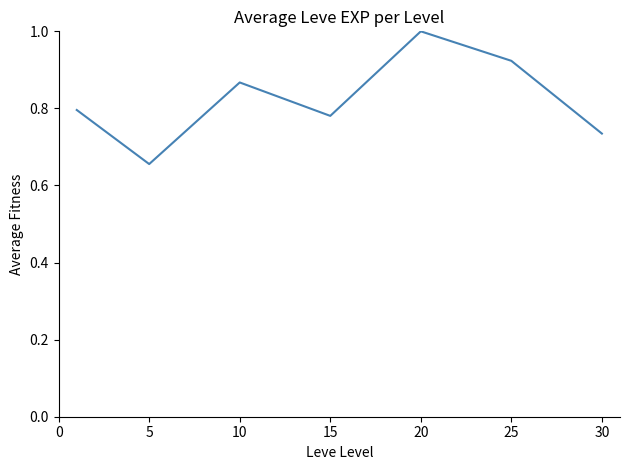

What is the maximum value shown in the chart?

1.0